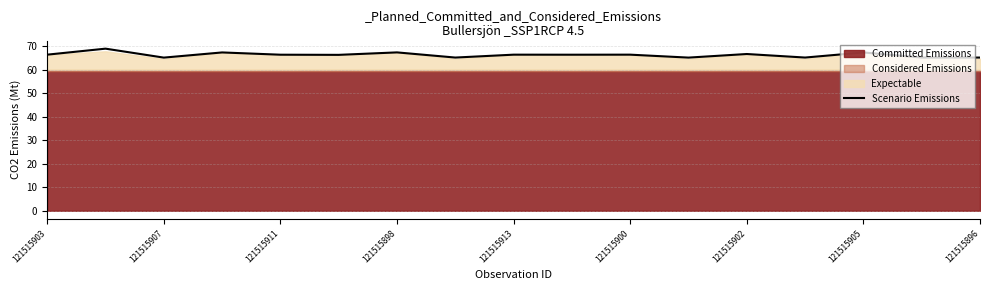

What is the lowest value of the Scenario Emissions series?

65.1